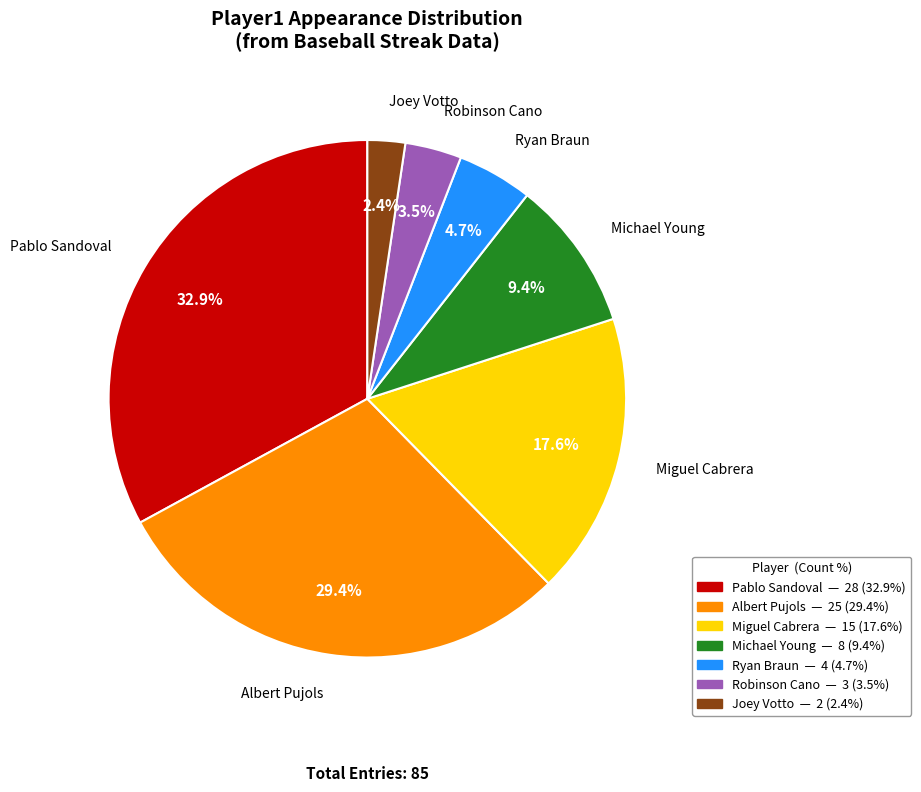

True or false: Miguel Cabrera accounts for 26% of the total.

False